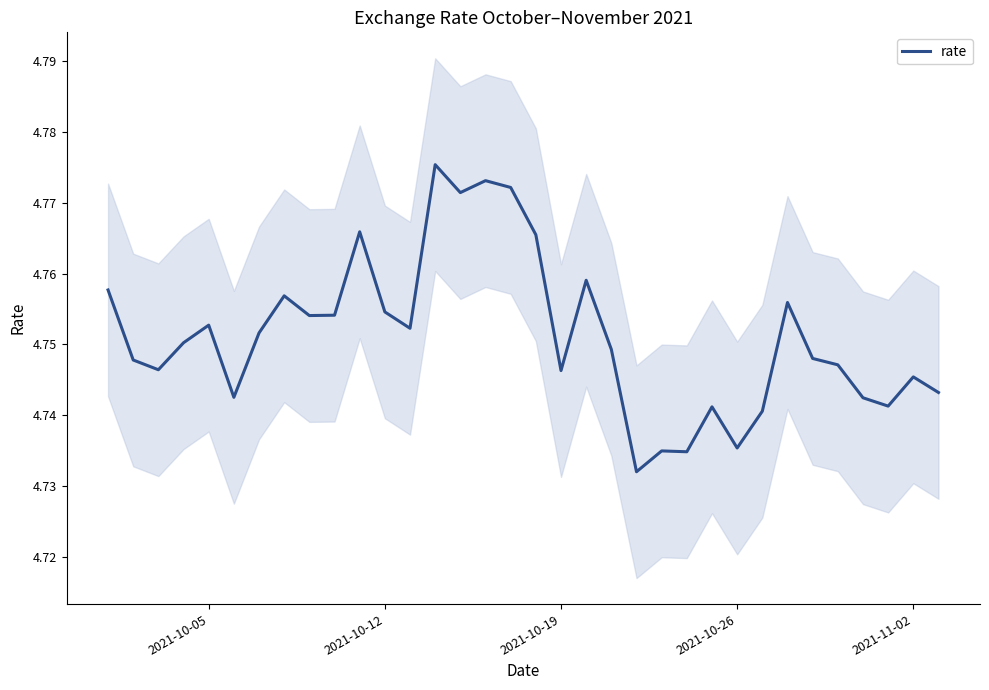

What is the value of the 27th point from the left?

4.7